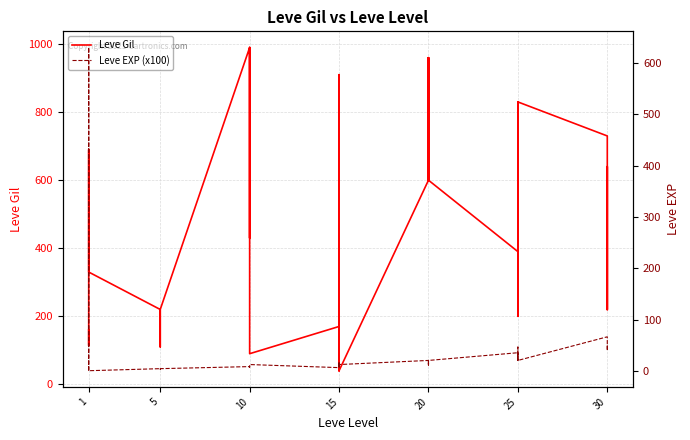

Which series has the largest range (max minus min)?

Leve Gil